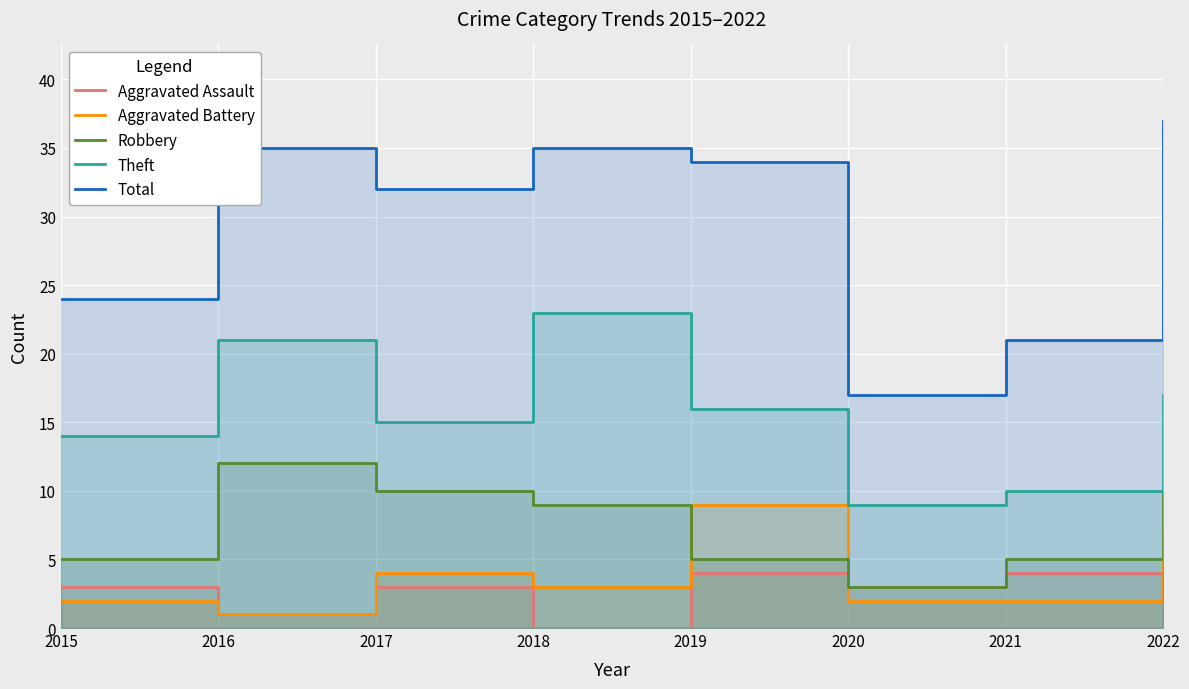

What are all the series names shown in the legend?

Aggravated Assault, Aggravated Battery, Robbery, Theft, Total